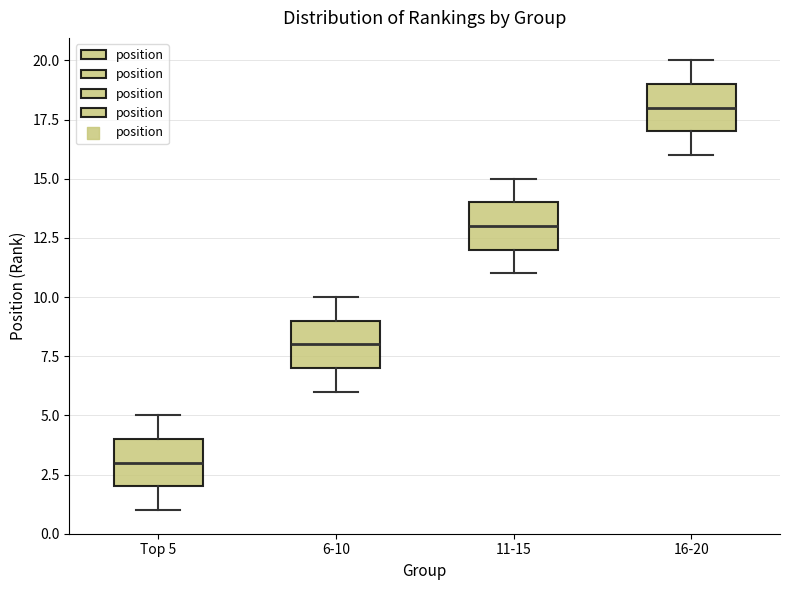

Reading left to right, read every box against the y-axis: the position of its median line, the range the box covers, and the ends of its whiskers. The values are not printed on the chart, so give them approximately, as read against the axis.

Top 5: median 3, box 2 to 4, whiskers 1 to 5
6-10: median 8, box 7 to 9, whiskers 6 to 10
11-15: median 13, box 12 to 14, whiskers 11 to 15
16-20: median 18, box 17 to 19, whiskers 16 to 20